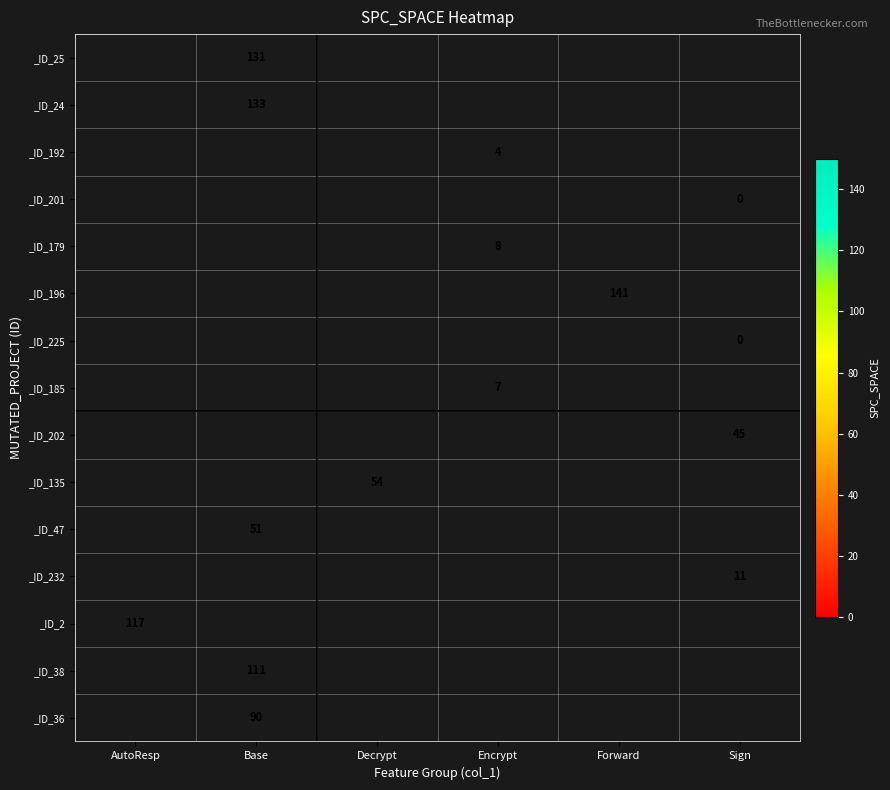

The _ID_192 series shows 4 at Encrypt. True or false?

True